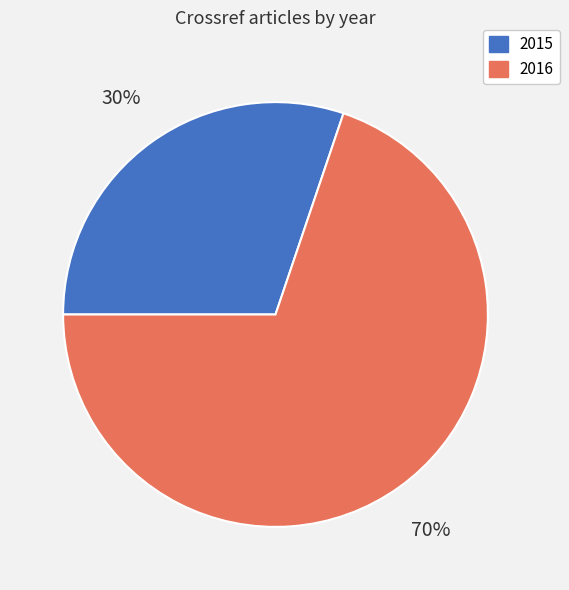

True or false: 2015 accounts for 43% of the total.

False